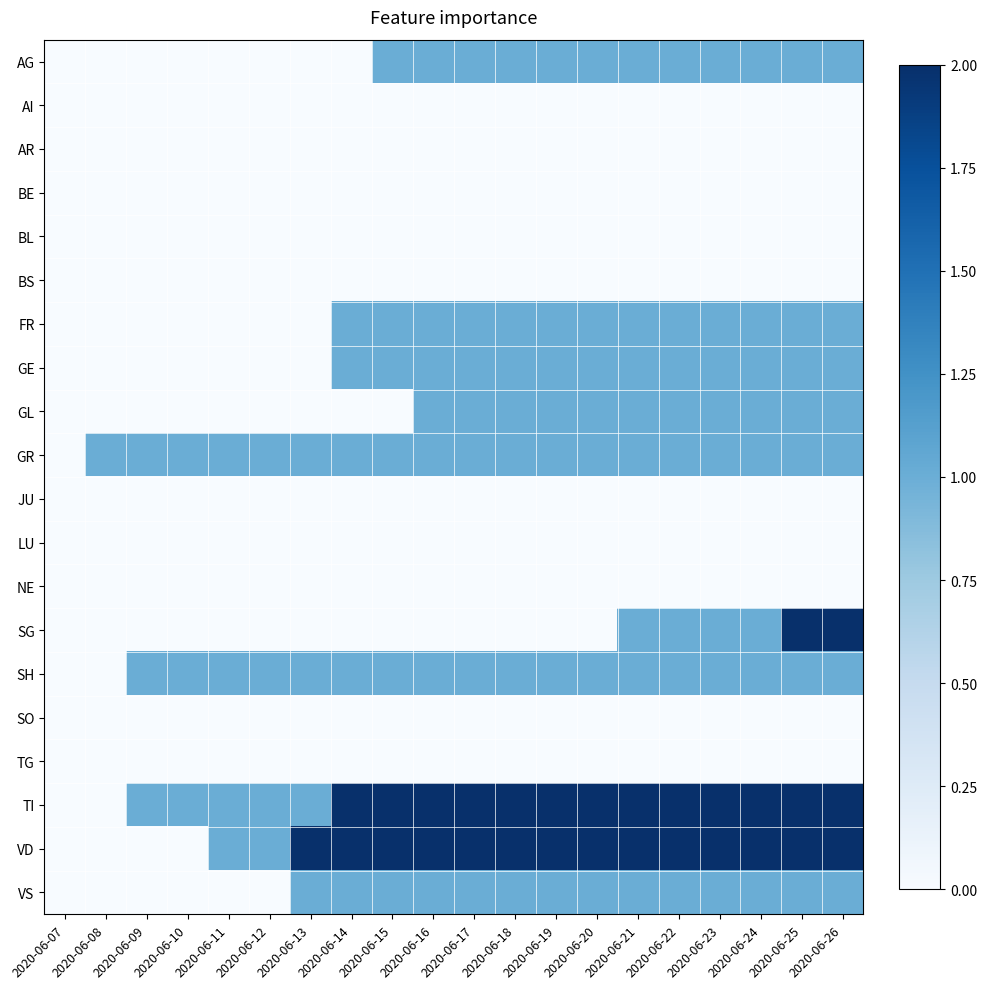

Reading left to right, transcribe all the data shown in this chart.

AG: 2020-06-07=0	2020-06-08=0	2020-06-09=0	2020-06-10=0	2020-06-11=0	2020-06-12=0	2020-06-13=0	2020-06-14=0	2020-06-15=1	2020-06-16=1	2020-06-17=1	2020-06-18=1	2020-06-19=1	2020-06-20=1	2020-06-21=1	2020-06-22=1	2020-06-23=1	2020-06-24=1	2020-06-25=1	2020-06-26=1
AI: 2020-06-07=0	2020-06-08=0	2020-06-09=0	2020-06-10=0	2020-06-11=0	2020-06-12=0	2020-06-13=0	2020-06-14=0	2020-06-15=0	2020-06-16=0	2020-06-17=0	2020-06-18=0	2020-06-19=0	2020-06-20=0	2020-06-21=0	2020-06-22=0	2020-06-23=0	2020-06-24=0	2020-06-25=0	2020-06-26=0
AR: 2020-06-07=0	2020-06-08=0	2020-06-09=0	2020-06-10=0	2020-06-11=0	2020-06-12=0	2020-06-13=0	2020-06-14=0	2020-06-15=0	2020-06-16=0	2020-06-17=0	2020-06-18=0	2020-06-19=0	2020-06-20=0	2020-06-21=0	2020-06-22=0	2020-06-23=0	2020-06-24=0	2020-06-25=0	2020-06-26=0
BE: 2020-06-07=0	2020-06-08=0	2020-06-09=0	2020-06-10=0	2020-06-11=0	2020-06-12=0	2020-06-13=0	2020-06-14=0	2020-06-15=0	2020-06-16=0	2020-06-17=0	2020-06-18=0	2020-06-19=0	2020-06-20=0	2020-06-21=0	2020-06-22=0	2020-06-23=0	2020-06-24=0	2020-06-25=0	2020-06-26=0
BL: 2020-06-07=0	2020-06-08=0	2020-06-09=0	2020-06-10=0	2020-06-11=0	2020-06-12=0	2020-06-13=0	2020-06-14=0	2020-06-15=0	2020-06-16=0	2020-06-17=0	2020-06-18=0	2020-06-19=0	2020-06-20=0	2020-06-21=0	2020-06-22=0	2020-06-23=0	2020-06-24=0	2020-06-25=0	2020-06-26=0
BS: 2020-06-07=0	2020-06-08=0	2020-06-09=0	2020-06-10=0	2020-06-11=0	2020-06-12=0	2020-06-13=0	2020-06-14=0	2020-06-15=0	2020-06-16=0	2020-06-17=0	2020-06-18=0	2020-06-19=0	2020-06-20=0	2020-06-21=0	2020-06-22=0	2020-06-23=0	2020-06-24=0	2020-06-25=0	2020-06-26=0
FR: 2020-06-07=0	2020-06-08=0	2020-06-09=0	2020-06-10=0	2020-06-11=0	2020-06-12=0	2020-06-13=0	2020-06-14=1	2020-06-15=1	2020-06-16=1	2020-06-17=1	2020-06-18=1	2020-06-19=1	2020-06-20=1	2020-06-21=1	2020-06-22=1	2020-06-23=1	2020-06-24=1	2020-06-25=1	2020-06-26=1
GE: 2020-06-07=0	2020-06-08=0	2020-06-09=0	2020-06-10=0	2020-06-11=0	2020-06-12=0	2020-06-13=0	2020-06-14=1	2020-06-15=1	2020-06-16=1	2020-06-17=1	2020-06-18=1	2020-06-19=1	2020-06-20=1	2020-06-21=1	2020-06-22=1	2020-06-23=1	2020-06-24=1	2020-06-25=1	2020-06-26=1
GL: 2020-06-07=0	2020-06-08=0	2020-06-09=0	2020-06-10=0	2020-06-11=0	2020-06-12=0	2020-06-13=0	2020-06-14=0	2020-06-15=0	2020-06-16=1	2020-06-17=1	2020-06-18=1	2020-06-19=1	2020-06-20=1	2020-06-21=1	2020-06-22=1	2020-06-23=1	2020-06-24=1	2020-06-25=1	2020-06-26=1
GR: 2020-06-07=0	2020-06-08=1	2020-06-09=1	2020-06-10=1	2020-06-11=1	2020-06-12=1	2020-06-13=1	2020-06-14=1	2020-06-15=1	2020-06-16=1	2020-06-17=1	2020-06-18=1	2020-06-19=1	2020-06-20=1	2020-06-21=1	2020-06-22=1	2020-06-23=1	2020-06-24=1	2020-06-25=1	2020-06-26=1
JU: 2020-06-07=0	2020-06-08=0	2020-06-09=0	2020-06-10=0	2020-06-11=0	2020-06-12=0	2020-06-13=0	2020-06-14=0	2020-06-15=0	2020-06-16=0	2020-06-17=0	2020-06-18=0	2020-06-19=0	2020-06-20=0	2020-06-21=0	2020-06-22=0	2020-06-23=0	2020-06-24=0	2020-06-25=0	2020-06-26=0
LU: 2020-06-07=0	2020-06-08=0	2020-06-09=0	2020-06-10=0	2020-06-11=0	2020-06-12=0	2020-06-13=0	2020-06-14=0	2020-06-15=0	2020-06-16=0	2020-06-17=0	2020-06-18=0	2020-06-19=0	2020-06-20=0	2020-06-21=0	2020-06-22=0	2020-06-23=0	2020-06-24=0	2020-06-25=0	2020-06-26=0
NE: 2020-06-07=0	2020-06-08=0	2020-06-09=0	2020-06-10=0	2020-06-11=0	2020-06-12=0	2020-06-13=0	2020-06-14=0	2020-06-15=0	2020-06-16=0	2020-06-17=0	2020-06-18=0	2020-06-19=0	2020-06-20=0	2020-06-21=0	2020-06-22=0	2020-06-23=0	2020-06-24=0	2020-06-25=0	2020-06-26=0
SG: 2020-06-07=0	2020-06-08=0	2020-06-09=0	2020-06-10=0	2020-06-11=0	2020-06-12=0	2020-06-13=0	2020-06-14=0	2020-06-15=0	2020-06-16=0	2020-06-17=0	2020-06-18=0	2020-06-19=0	2020-06-20=0	2020-06-21=1	2020-06-22=1	2020-06-23=1	2020-06-24=1	2020-06-25=2	2020-06-26=2
SH: 2020-06-07=0	2020-06-08=0	2020-06-09=1	2020-06-10=1	2020-06-11=1	2020-06-12=1	2020-06-13=1	2020-06-14=1	2020-06-15=1	2020-06-16=1	2020-06-17=1	2020-06-18=1	2020-06-19=1	2020-06-20=1	2020-06-21=1	2020-06-22=1	2020-06-23=1	2020-06-24=1	2020-06-25=1	2020-06-26=1
SO: 2020-06-07=0	2020-06-08=0	2020-06-09=0	2020-06-10=0	2020-06-11=0	2020-06-12=0	2020-06-13=0	2020-06-14=0	2020-06-15=0	2020-06-16=0	2020-06-17=0	2020-06-18=0	2020-06-19=0	2020-06-20=0	2020-06-21=0	2020-06-22=0	2020-06-23=0	2020-06-24=0	2020-06-25=0	2020-06-26=0
TG: 2020-06-07=0	2020-06-08=0	2020-06-09=0	2020-06-10=0	2020-06-11=0	2020-06-12=0	2020-06-13=0	2020-06-14=0	2020-06-15=0	2020-06-16=0	2020-06-17=0	2020-06-18=0	2020-06-19=0	2020-06-20=0	2020-06-21=0	2020-06-22=0	2020-06-23=0	2020-06-24=0	2020-06-25=0	2020-06-26=0
TI: 2020-06-07=0	2020-06-08=0	2020-06-09=1	2020-06-10=1	2020-06-11=1	2020-06-12=1	2020-06-13=1	2020-06-14=2	2020-06-15=2	2020-06-16=2	2020-06-17=2	2020-06-18=2	2020-06-19=2	2020-06-20=2	2020-06-21=2	2020-06-22=2	2020-06-23=2	2020-06-24=2	2020-06-25=2	2020-06-26=2
VD: 2020-06-07=0	2020-06-08=0	2020-06-09=0	2020-06-10=0	2020-06-11=1	2020-06-12=1	2020-06-13=2	2020-06-14=2	2020-06-15=2	2020-06-16=2	2020-06-17=2	2020-06-18=2	2020-06-19=2	2020-06-20=2	2020-06-21=2	2020-06-22=2	2020-06-23=2	2020-06-24=2	2020-06-25=2	2020-06-26=2
VS: 2020-06-07=0	2020-06-08=0	2020-06-09=0	2020-06-10=0	2020-06-11=0	2020-06-12=0	2020-06-13=1	2020-06-14=1	2020-06-15=1	2020-06-16=1	2020-06-17=1	2020-06-18=1	2020-06-19=1	2020-06-20=1	2020-06-21=1	2020-06-22=1	2020-06-23=1	2020-06-24=1	2020-06-25=1	2020-06-26=1